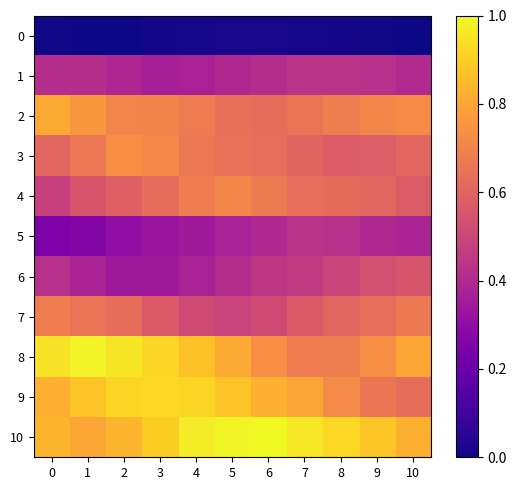

Between 0 and 2, which series saw the biggest shift?

3